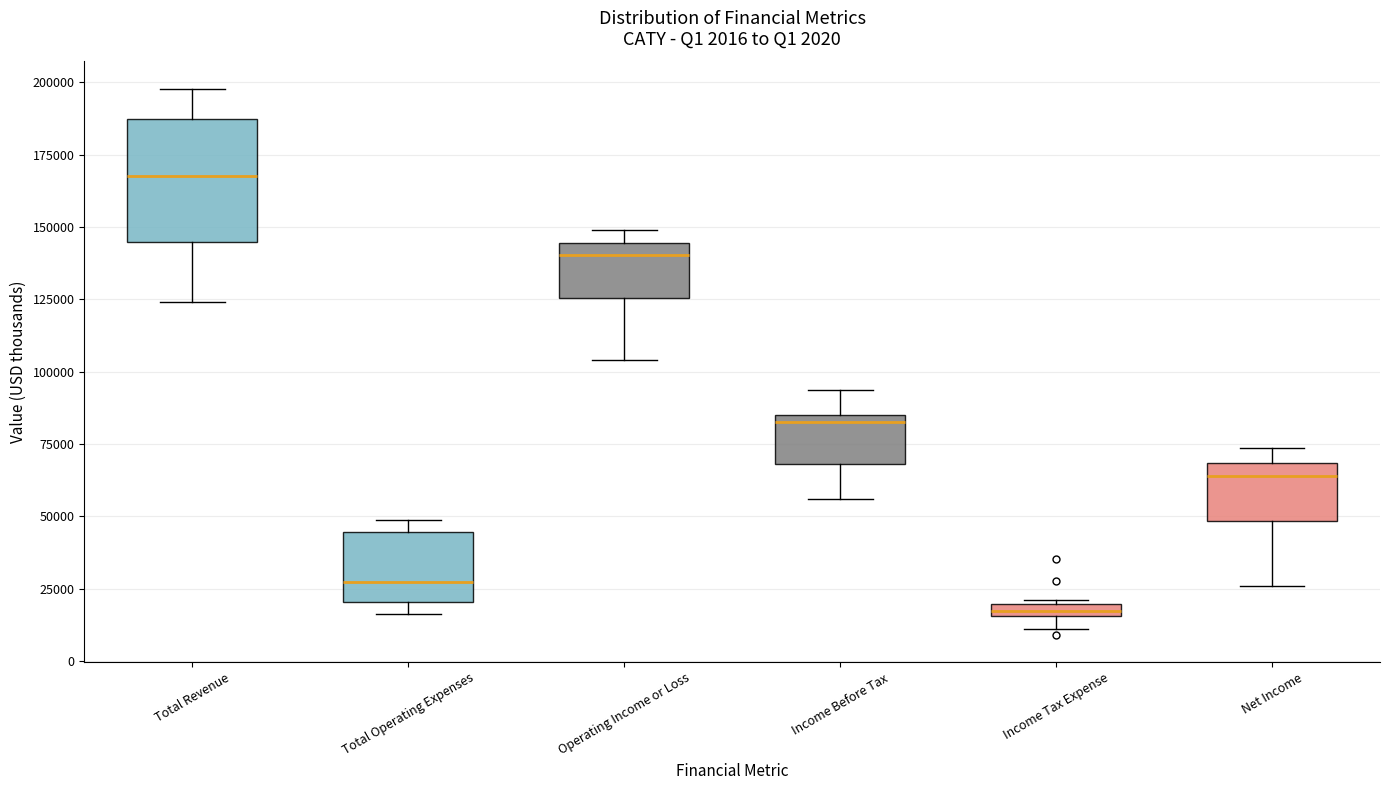

Which box has the highest median line?

Total Revenue